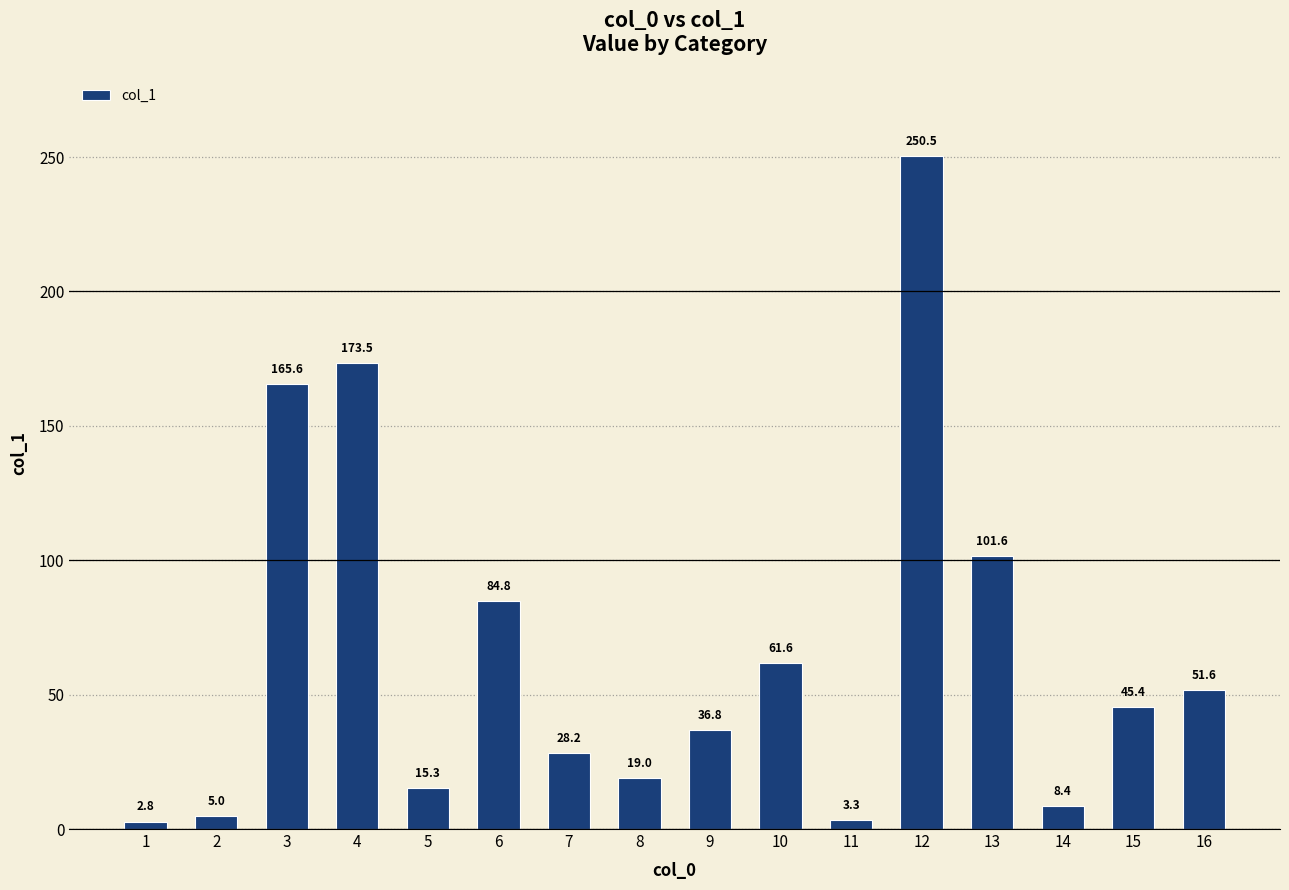

Which label corresponds to the smallest value in the chart?

1